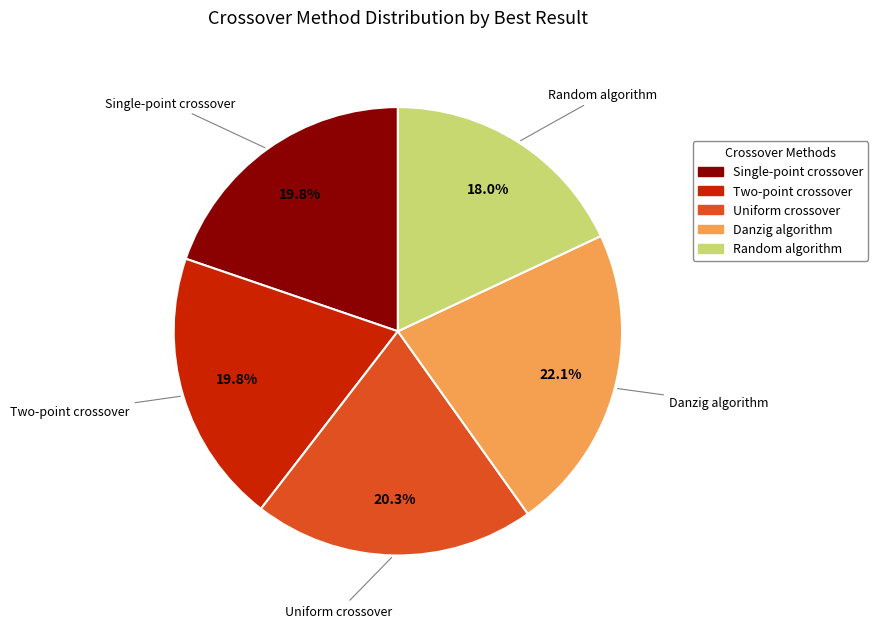

Which slice is the smallest?

Random algorithm